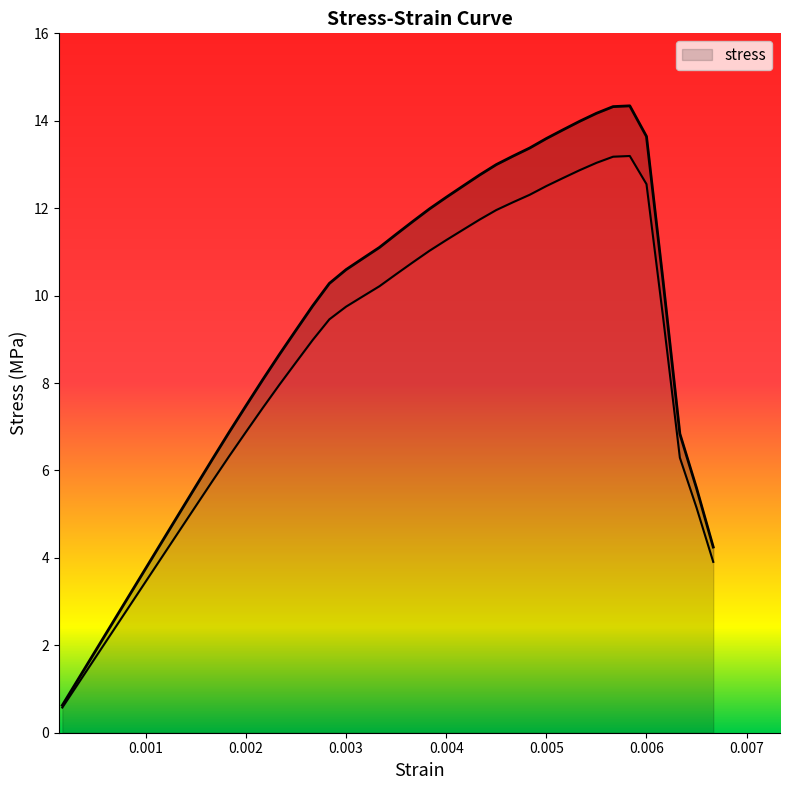

At which label does the data first exceed 10?

0.002833333333333334